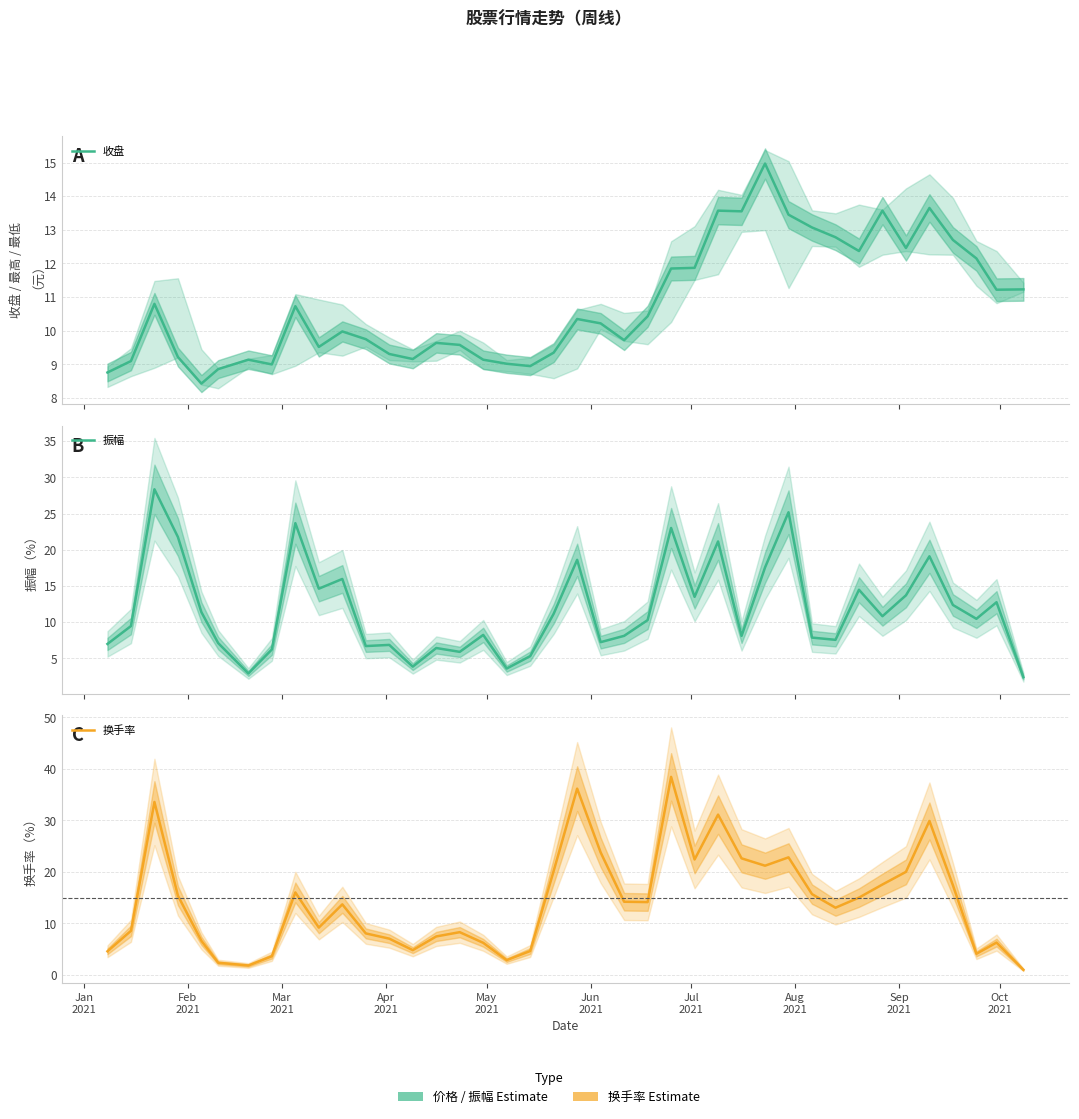

Which series ends up on top after the final intersection of 换手率 and 收盘?

收盘